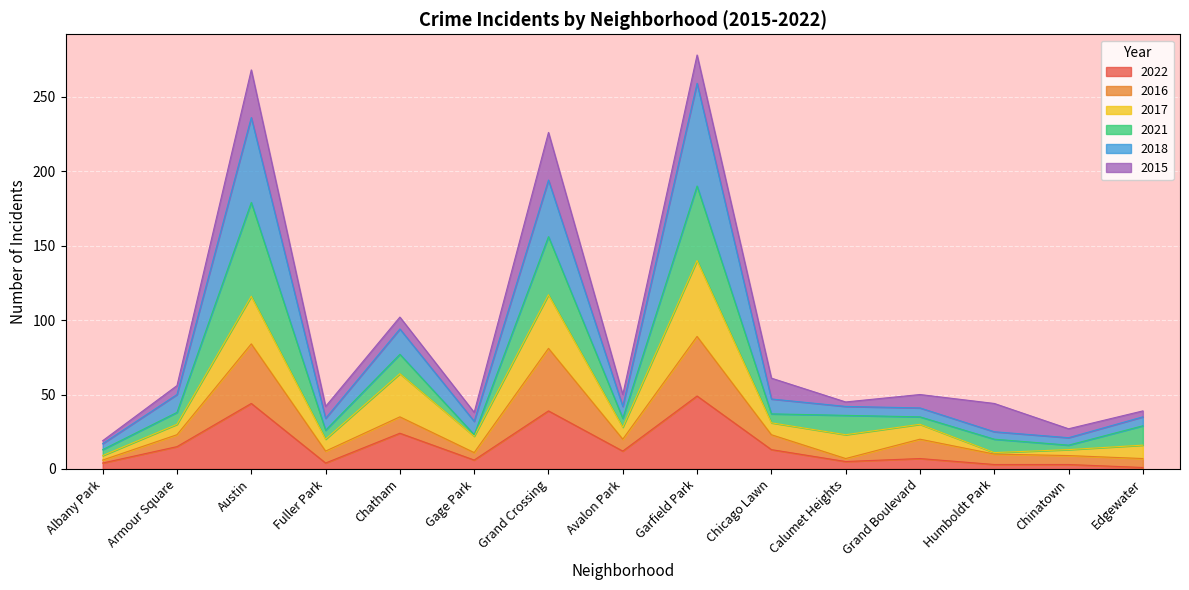

Which label corresponds to the largest value in the chart?

Garfield Park